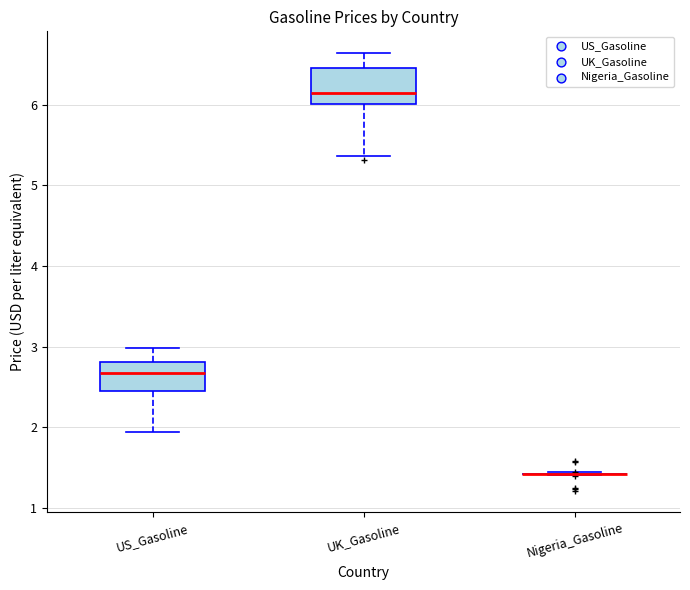

Reading left to right, transcribe this box plot: for each box, give where its median line is, the range the box spans, and where its two whiskers end, as read against the y-axis. The values are not printed on the chart, so give them approximately, as read against the axis.

US_Gasoline: median 2.7, box 2.4 to 2.8, whiskers 1.9 to 3.0
UK_Gasoline: median 6.1, box 6.0 to 6.5, whiskers 5.4 to 6.6
Nigeria_Gasoline: box collapsed to a line at 1.4, whiskers 1.4 to 1.4